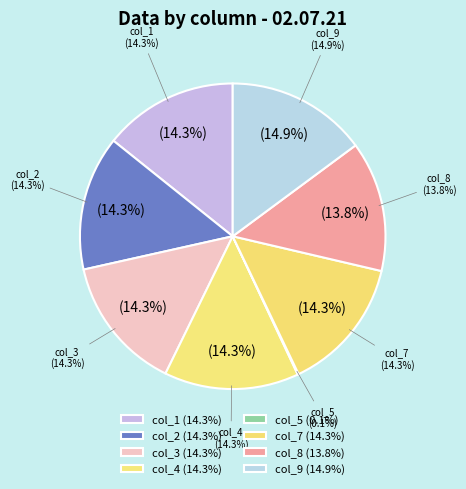

What is the largest slice in the pie chart?

col_9